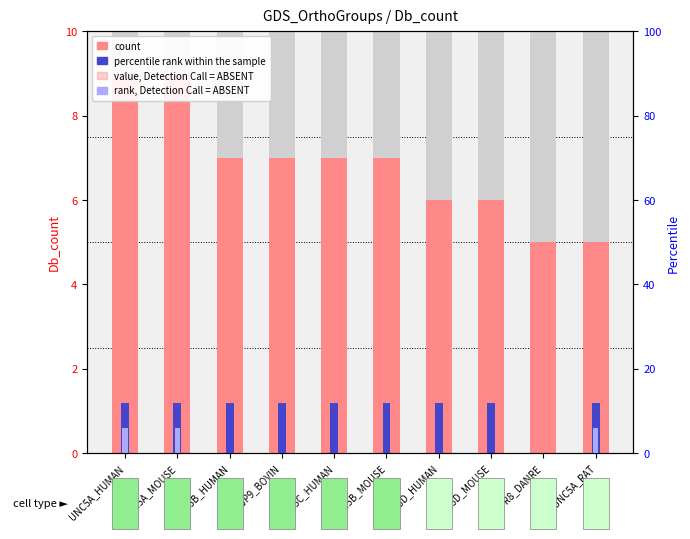

What is the label of the 2nd bar from the right?

A3KPR8_DANRE